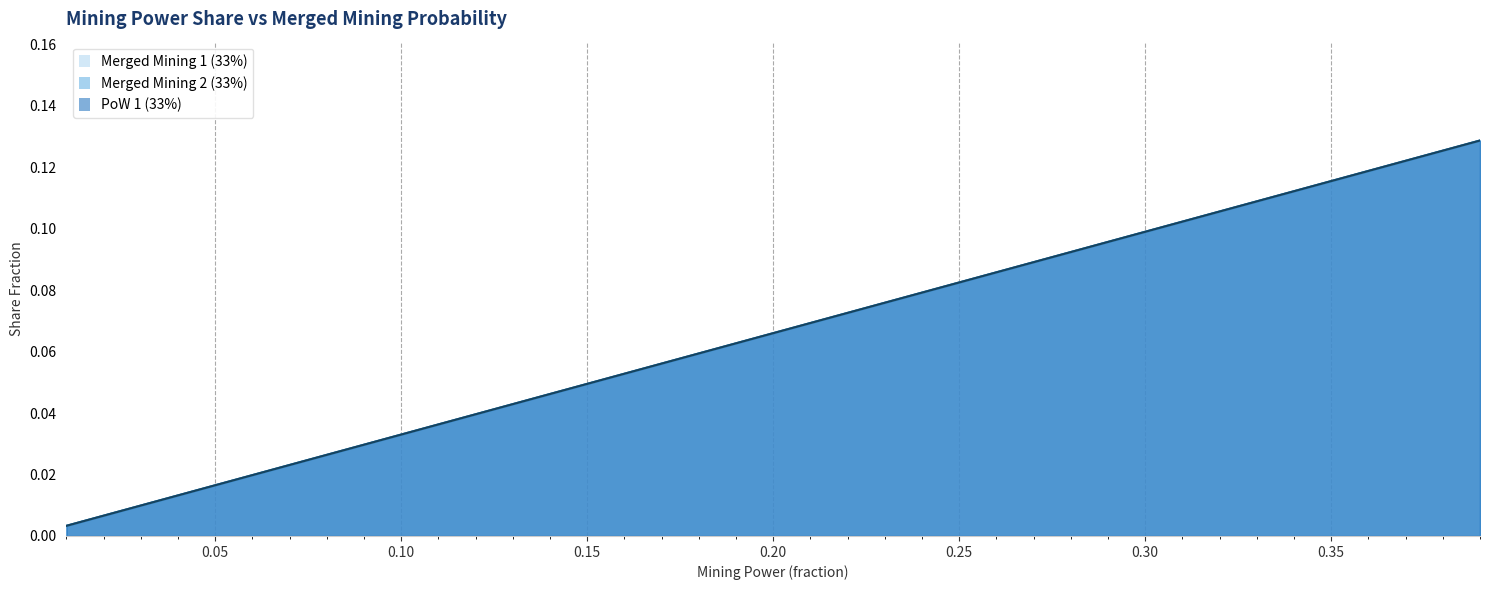

Does the chart display data point markers on the line(s)?

No